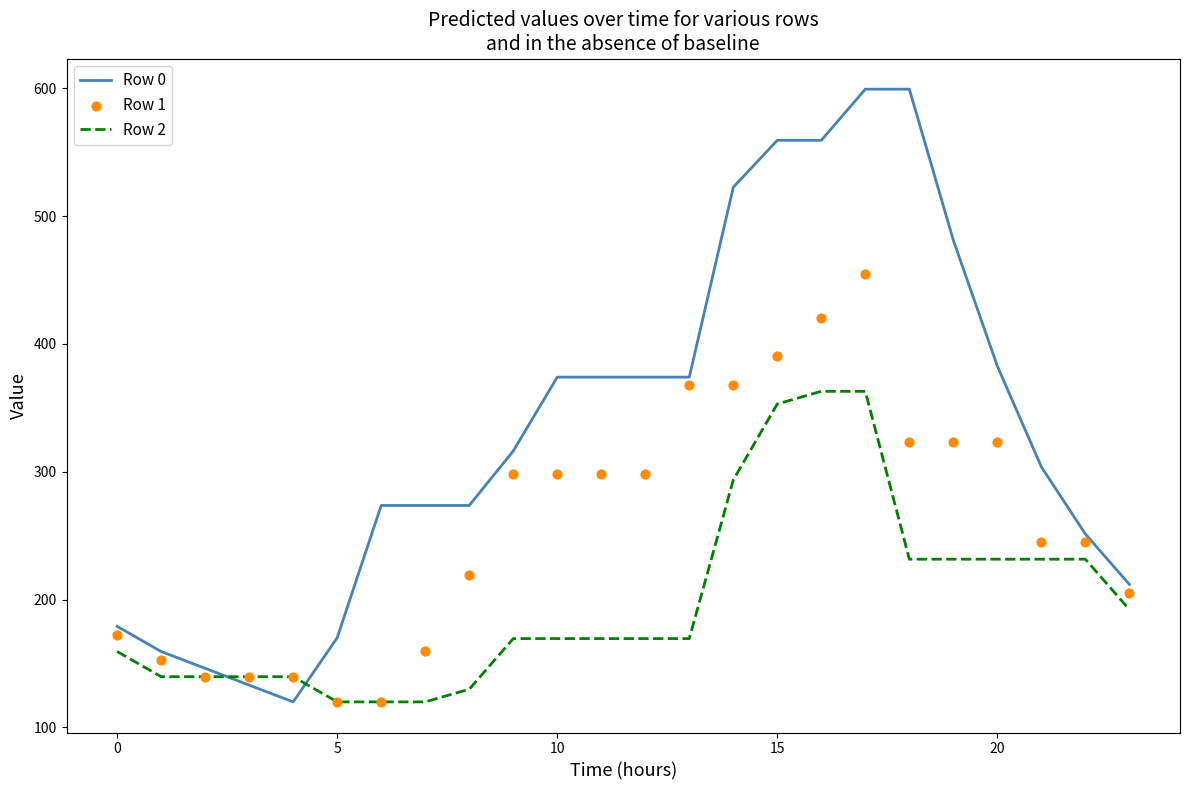

Which series contains the lowest Y value?

Row 0